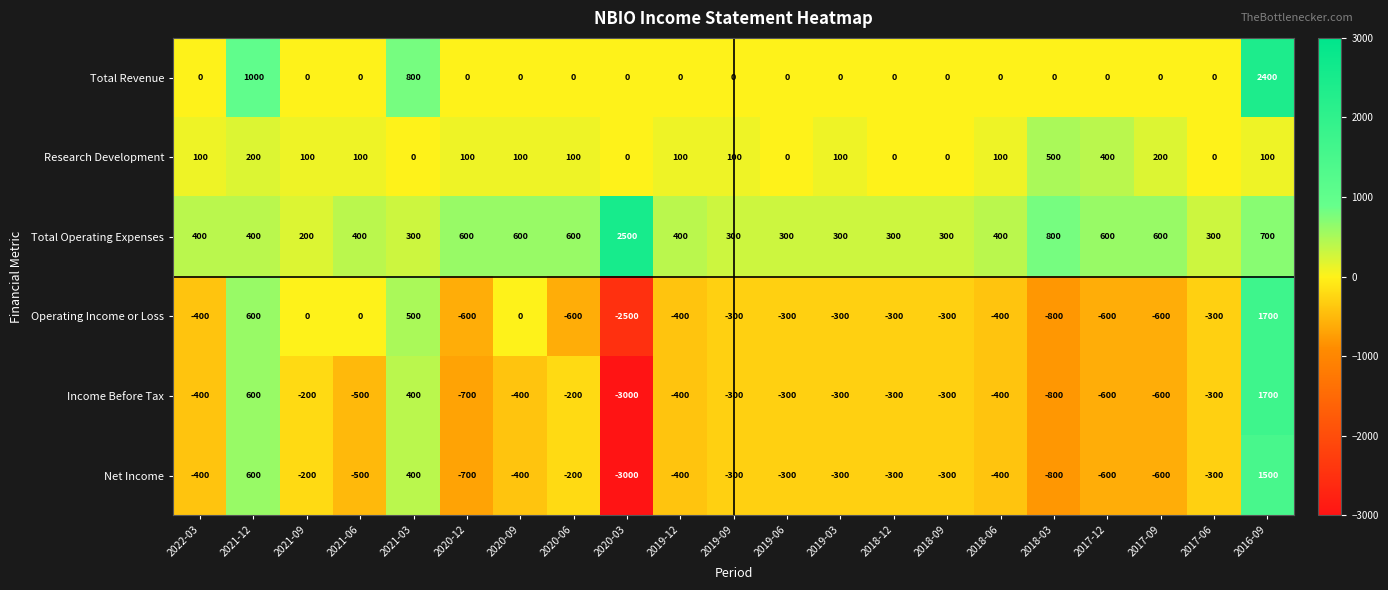

At which label does Operating Income or Loss reach its peak?

2016-09